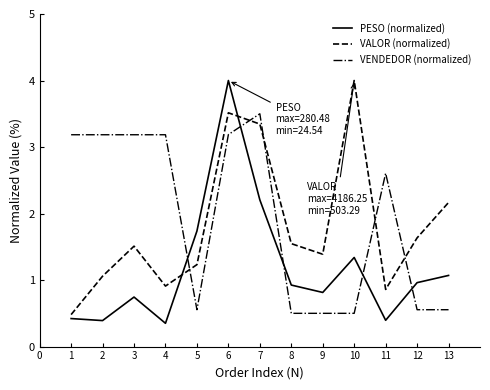

What is the difference between the highest and lowest values at 7?

1.3